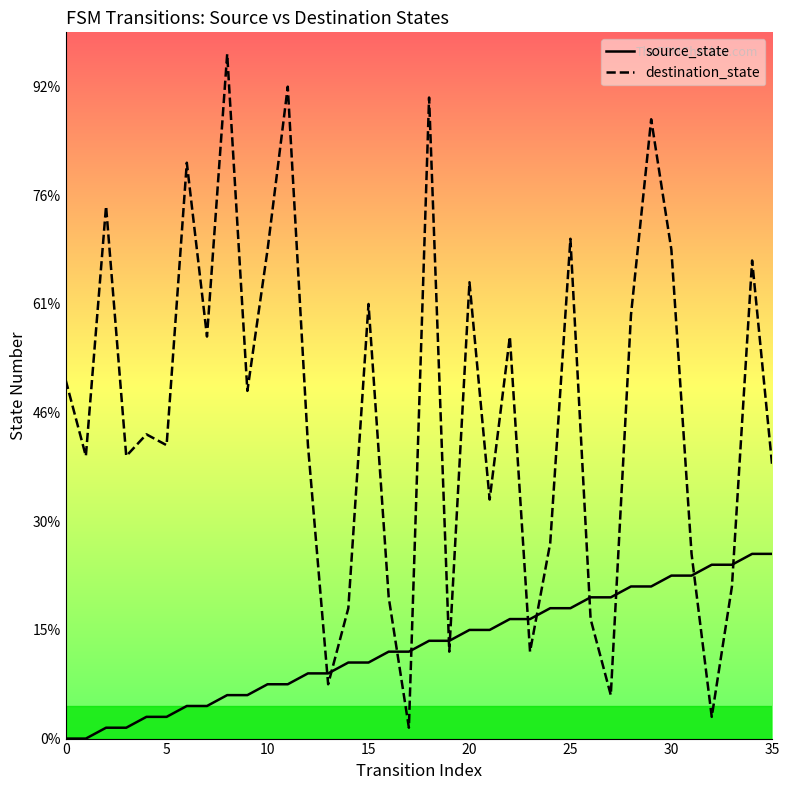

At which category does the chart reach its peak across all series?

8